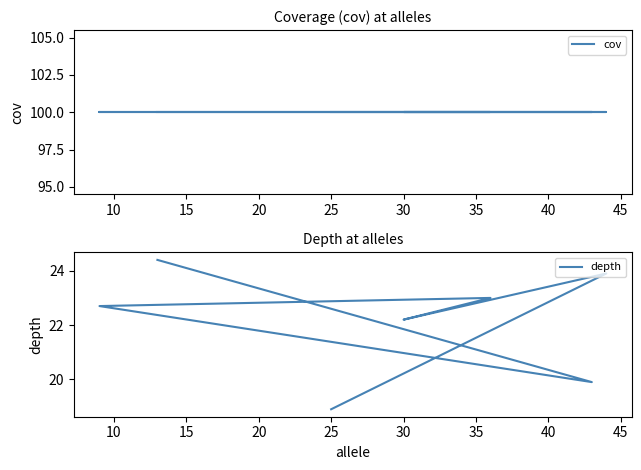

How many interior local peaks does the depth series have?

2